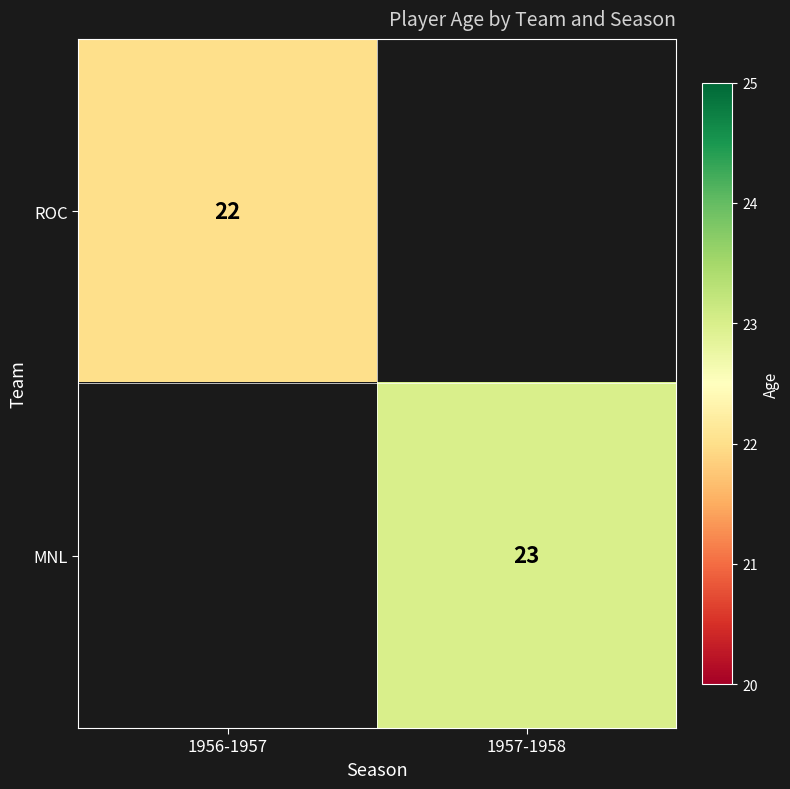

Is the value of MNL at 1957-1958 greater than the value of ROC at 1956-1957?

Yes